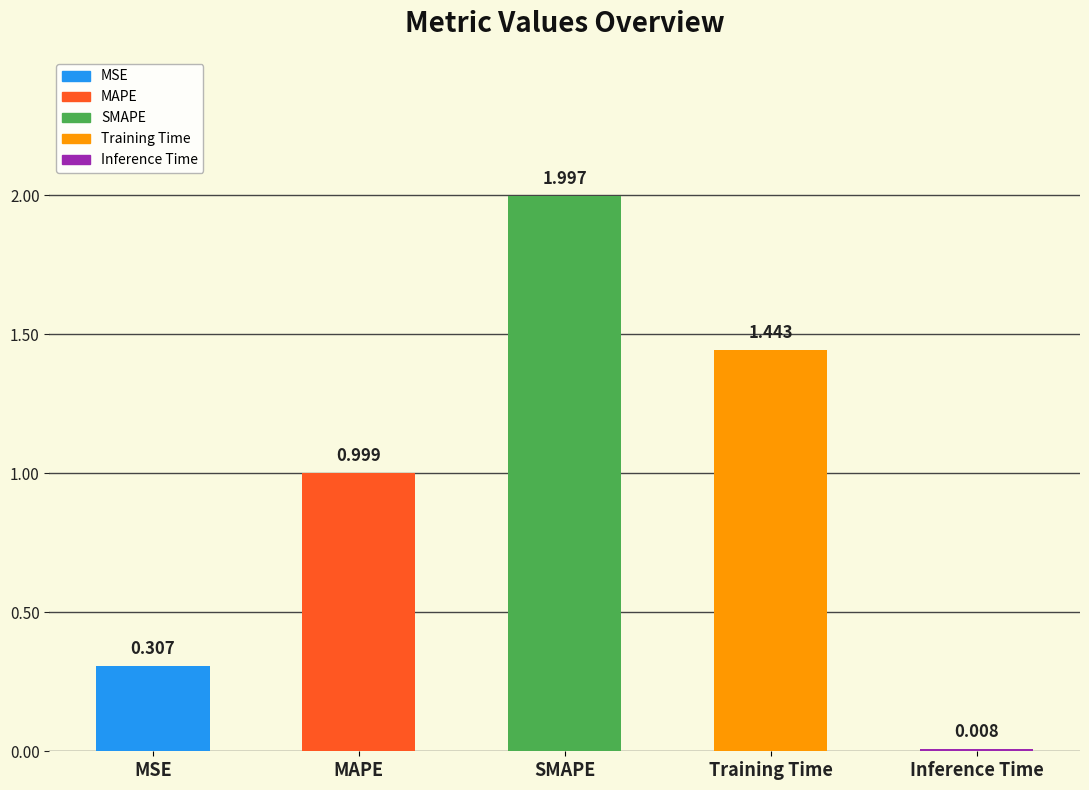

At which category does the chart reach its minimum across all series?

Inference Time